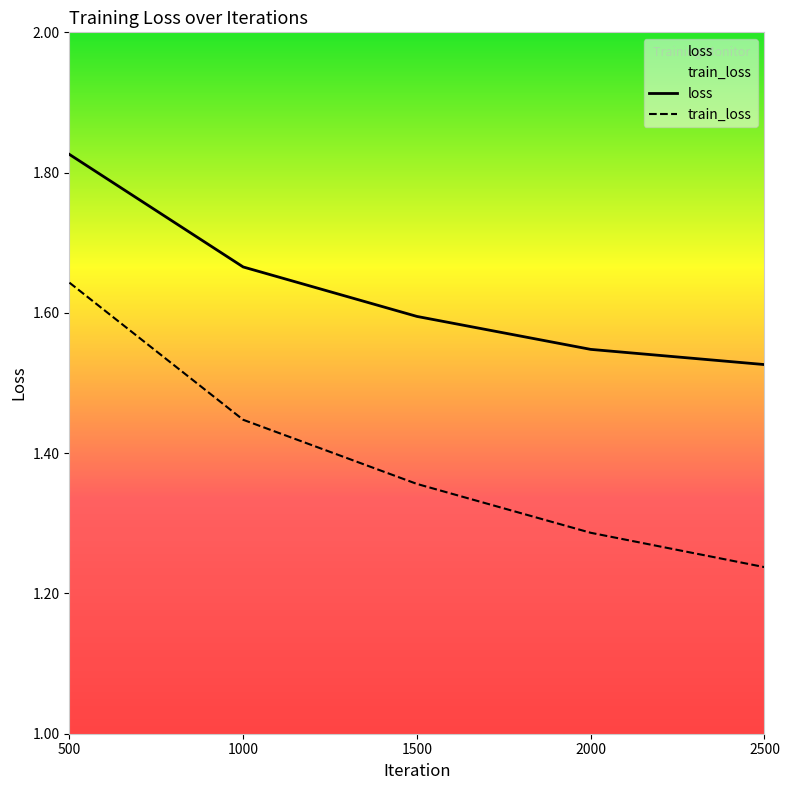

Which series has the largest range (max minus min)?

train_loss